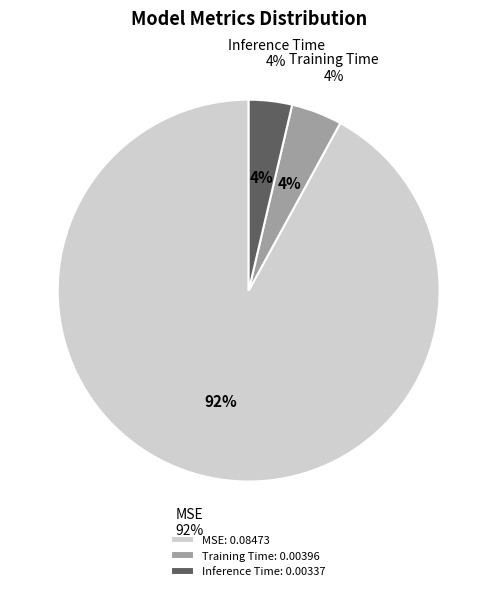

What is the change in value from MSE to Training Time?

-0.1